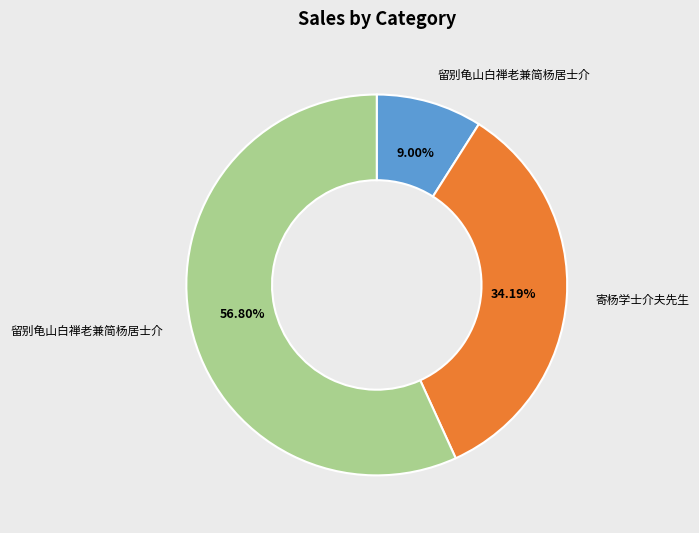

Does any single category account for the majority?

Yes